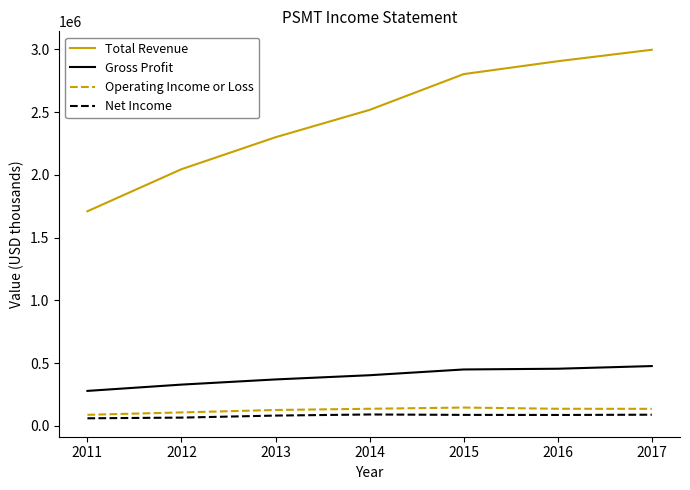

Which series has the widest spread of values?

Total Revenue